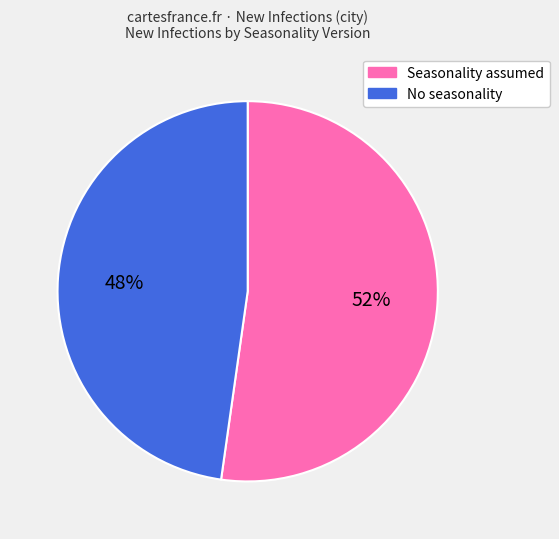

To the nearest percent, what percentage of the pie is Seasonality assumed?

52%